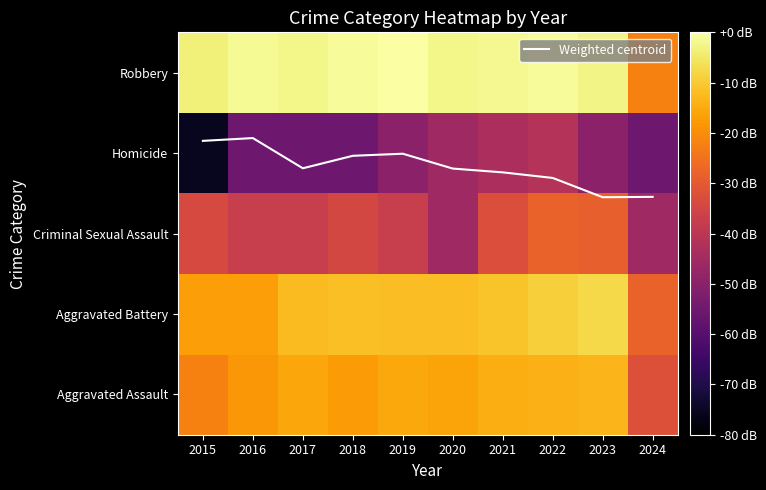

Which has a higher value, 2022 or 2018?

2018